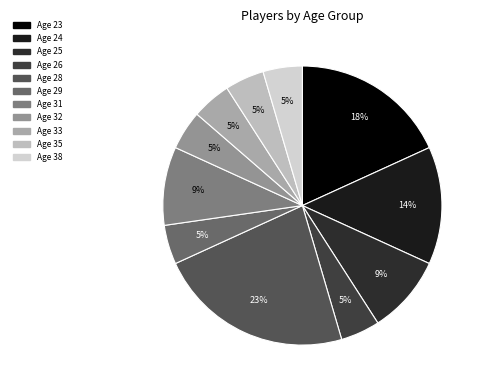

How many segments does this pie chart have?

11